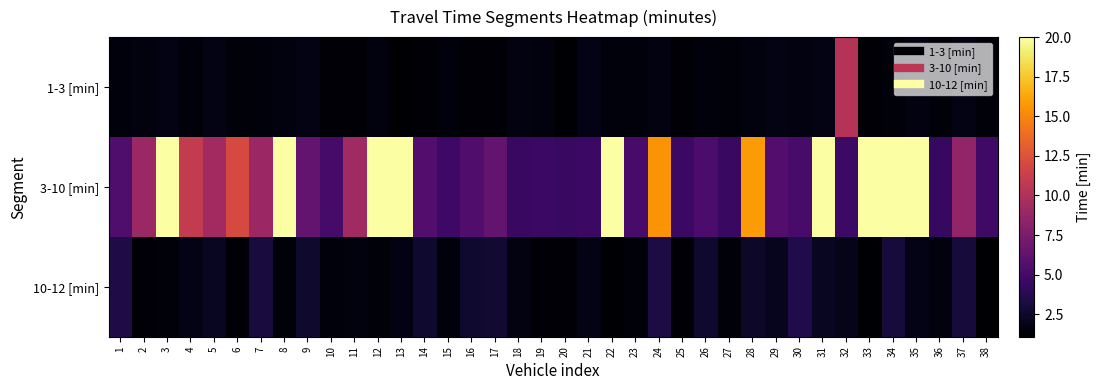

Which series changed the most between 4 and 20?

3-10 [min]